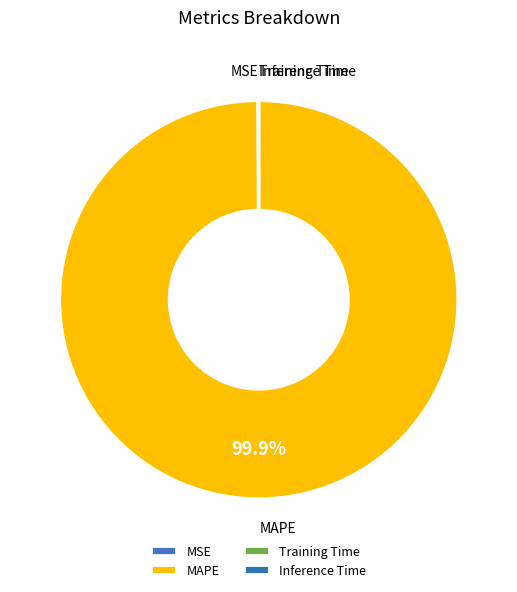

Which slice is the largest?

MAPE